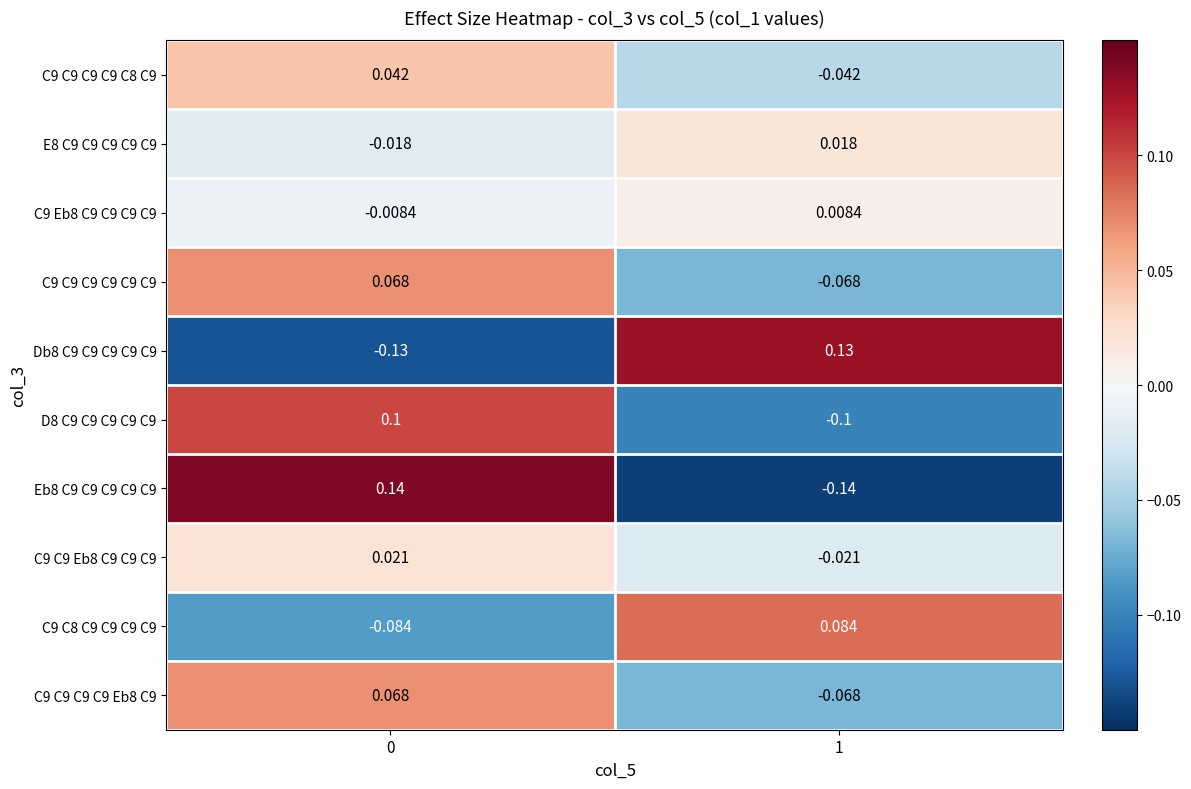

Is the value of Eb8 C9 C9 C9 C9 C9 at 1 greater than the value of C9 Eb8 C9 C9 C9 C9 at 0?

No